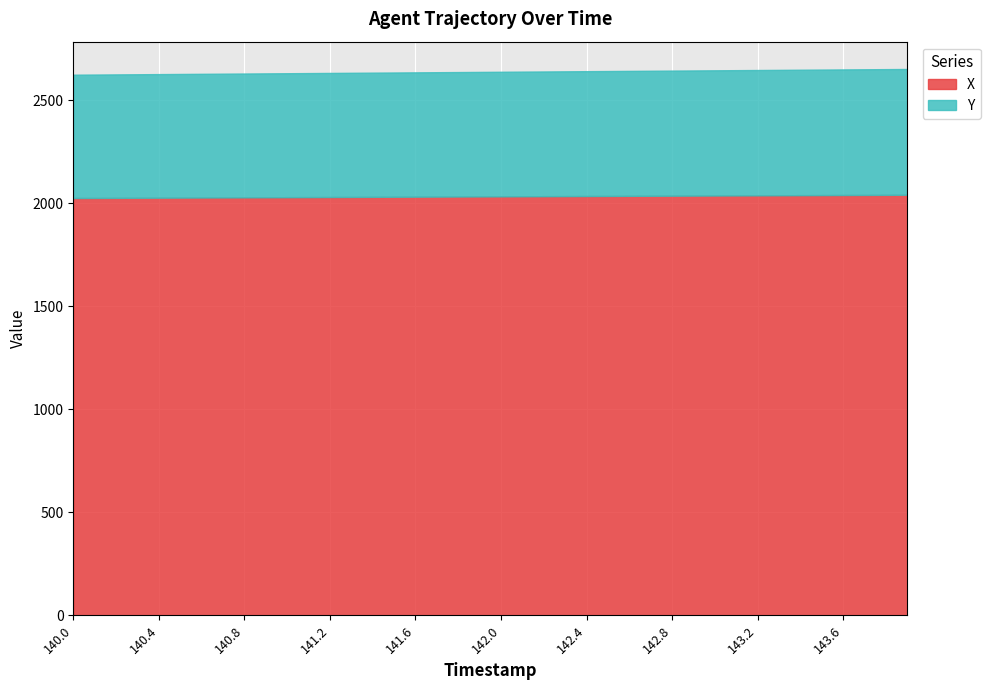

What are all the series names shown in the legend?

X, Y